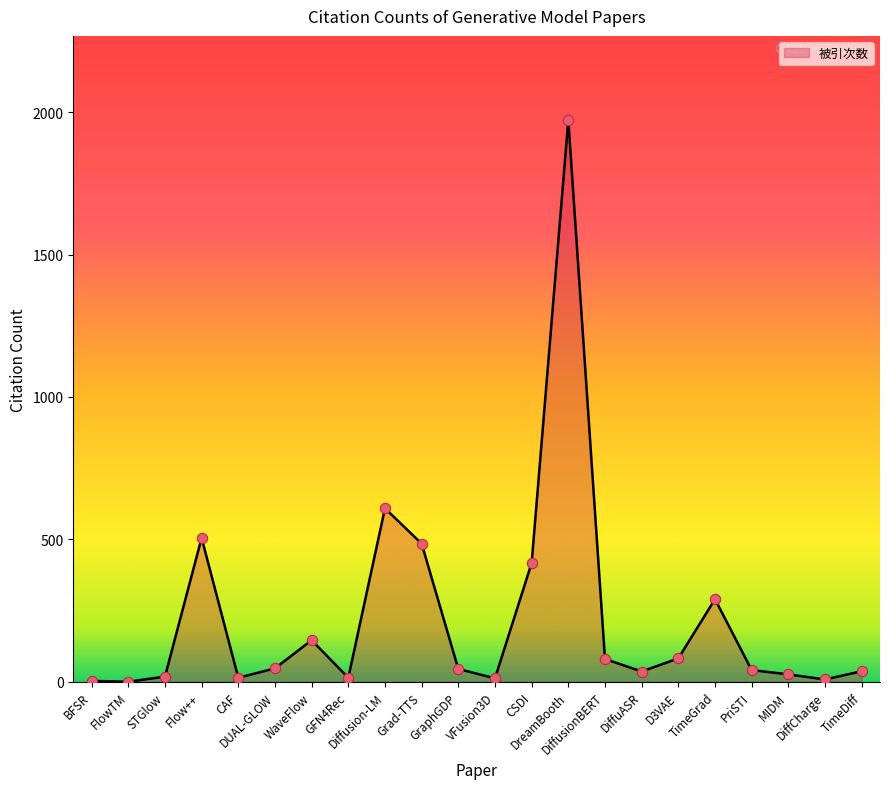

What is the maximum value shown in the chart?

1972